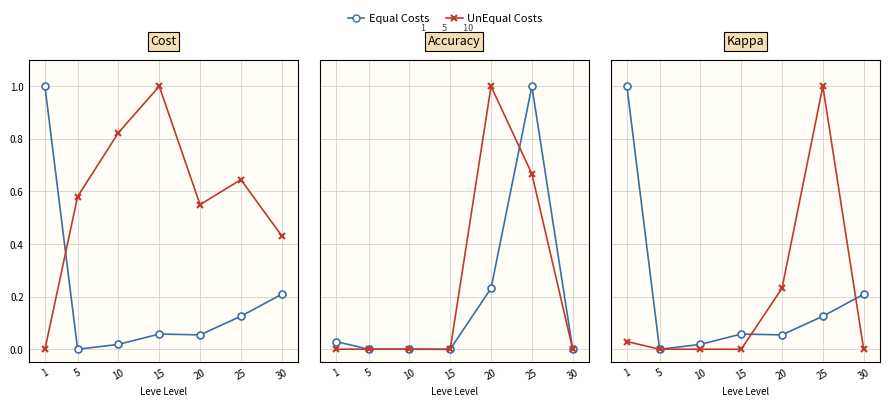

In UnEqual Costs, how many points are lower than both neighbors (excluding endpoints)?

1